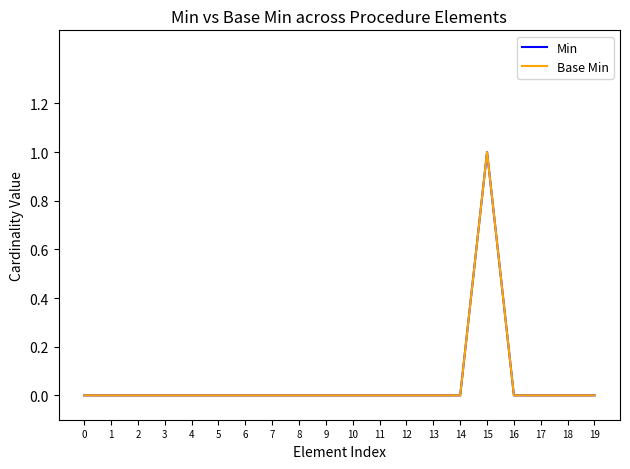

Which series has the largest range (max minus min)?

Min